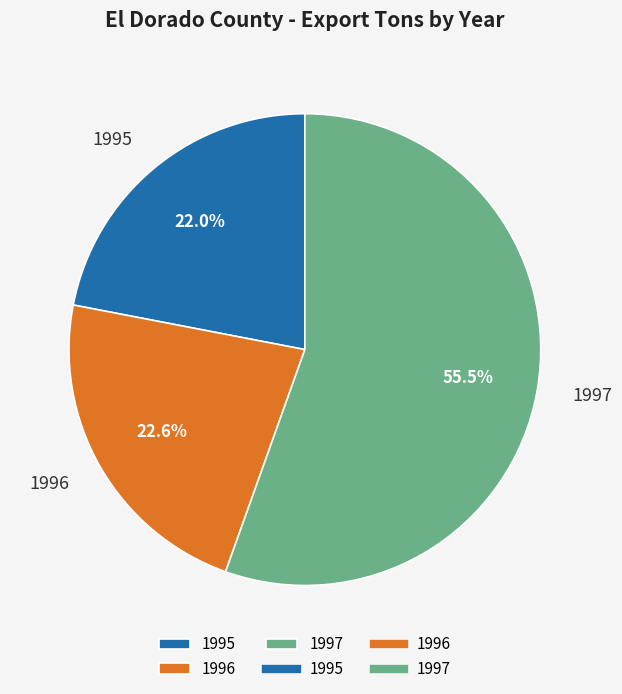

Between 1996 and 1995, which is larger?

1996